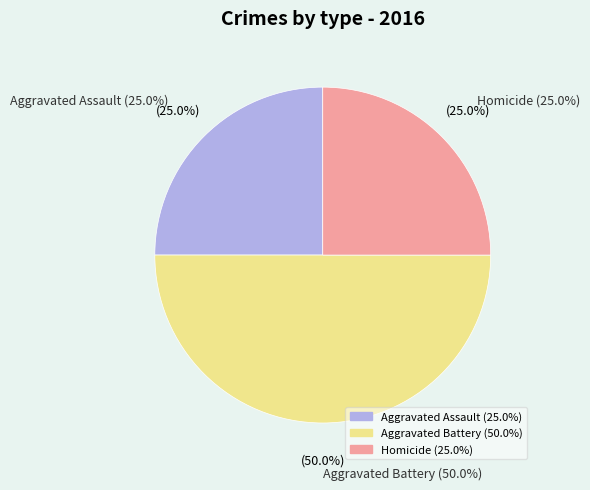

How much of the chart is everything except Aggravated Battery?

50.0%